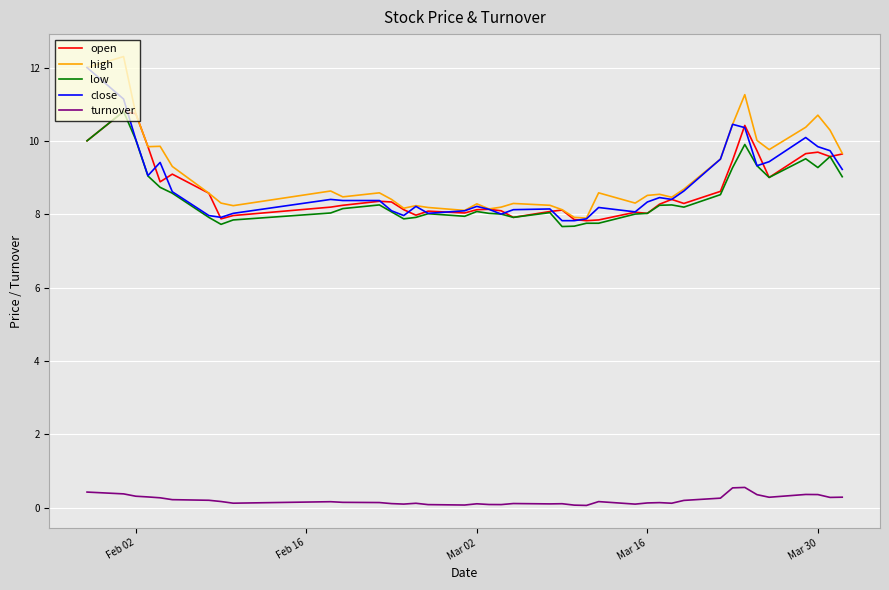

What are all the series names shown in the legend?

open, high, low, close, turnover